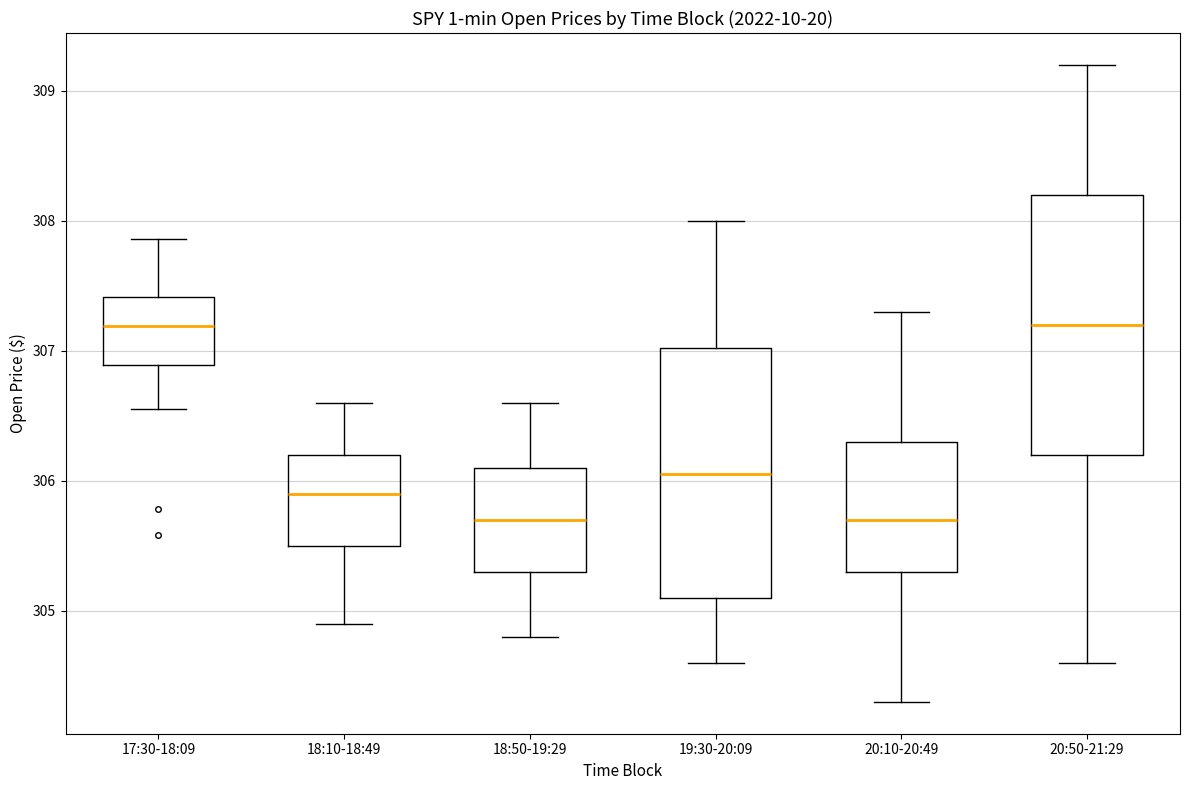

Reading left to right, read every box against the y-axis: the position of its median line, the range the box covers, and the ends of its whiskers. The values are not printed on the chart, so give them approximately, as read against the axis.

17:30-18:09: median 307.2, box 306.9 to 307.4, whiskers 306.6 to 307.9
18:10-18:49: median 305.9, box 305.5 to 306.2, whiskers 304.9 to 306.6
18:50-19:29: median 305.7, box 305.3 to 306.1, whiskers 304.8 to 306.6
19:30-20:09: median 306.1, box 305.1 to 307.0, whiskers 304.6 to 308.0
20:10-20:49: median 305.7, box 305.3 to 306.3, whiskers 304.3 to 307.3
20:50-21:29: median 307.2, box 306.2 to 308.2, whiskers 304.6 to 309.2